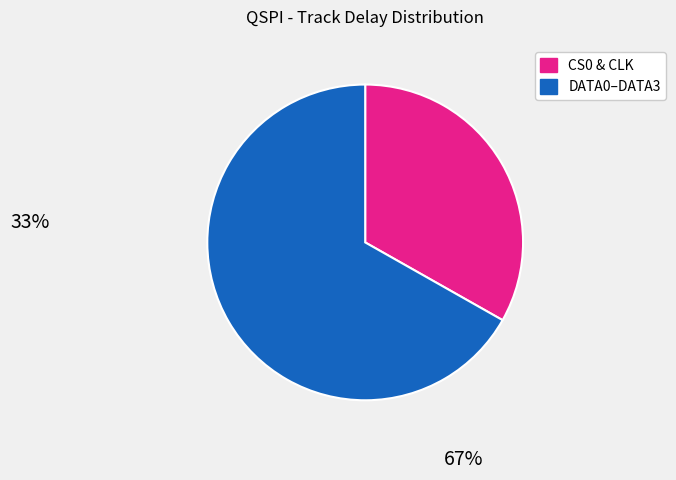

Is there any slice that represents more than half of the pie?

Yes